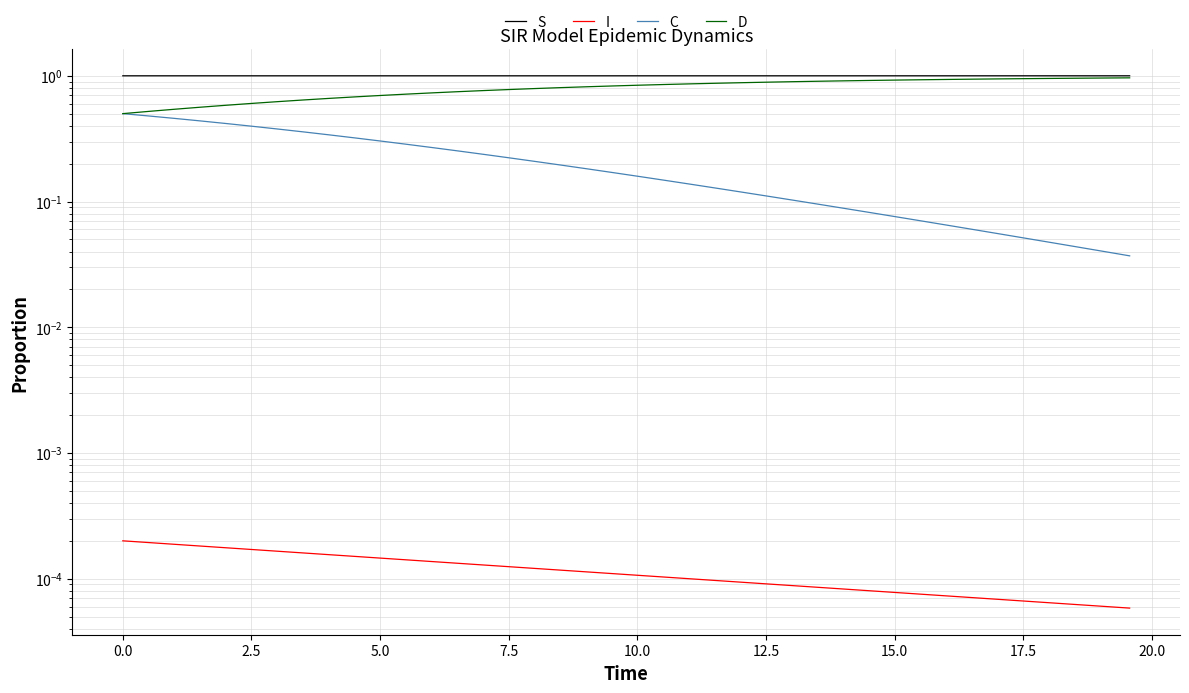

Which series has the largest total across all categories?

S